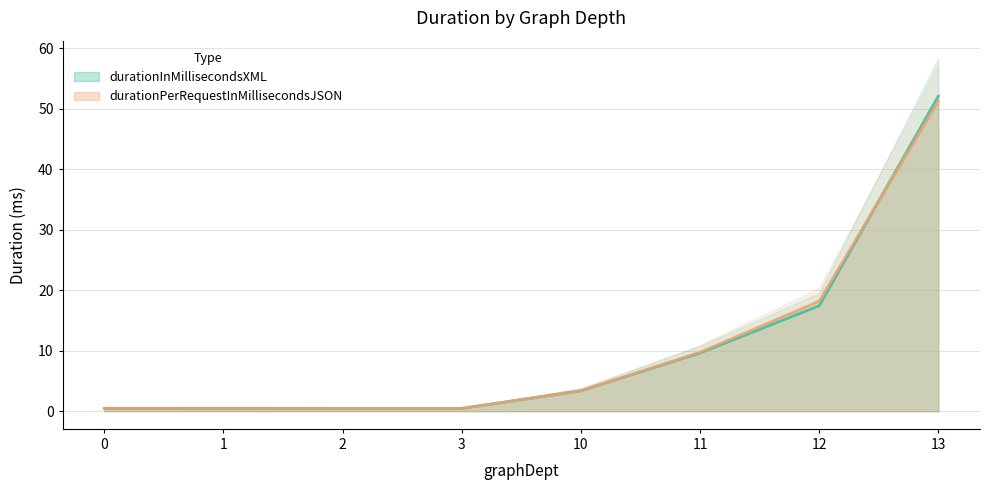

What is the sum of all durationPerRequestInMillisecondsJSON values?

84.5